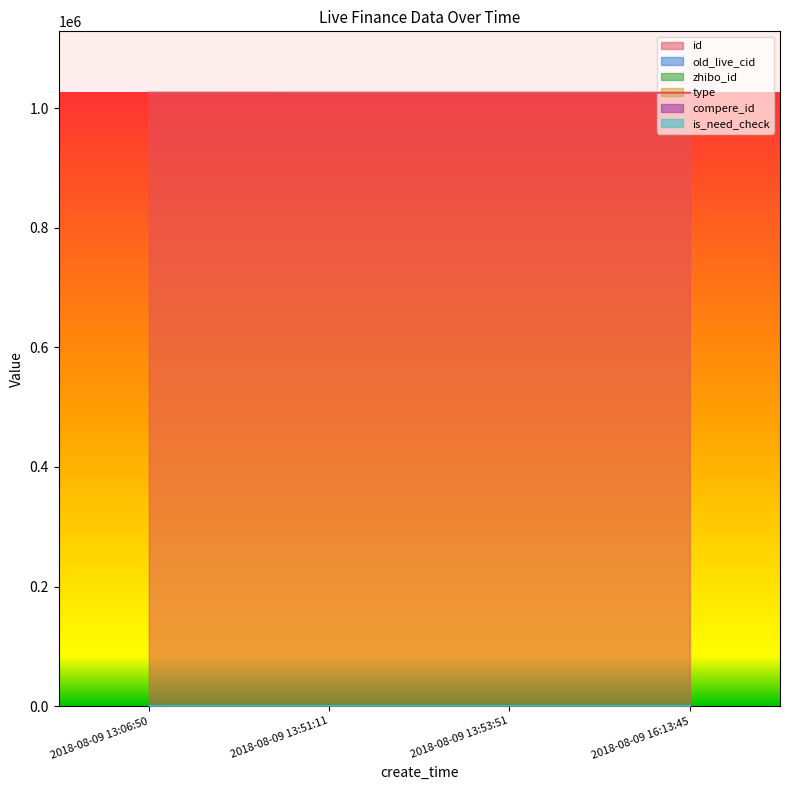

How many lines are shown in the chart?

6